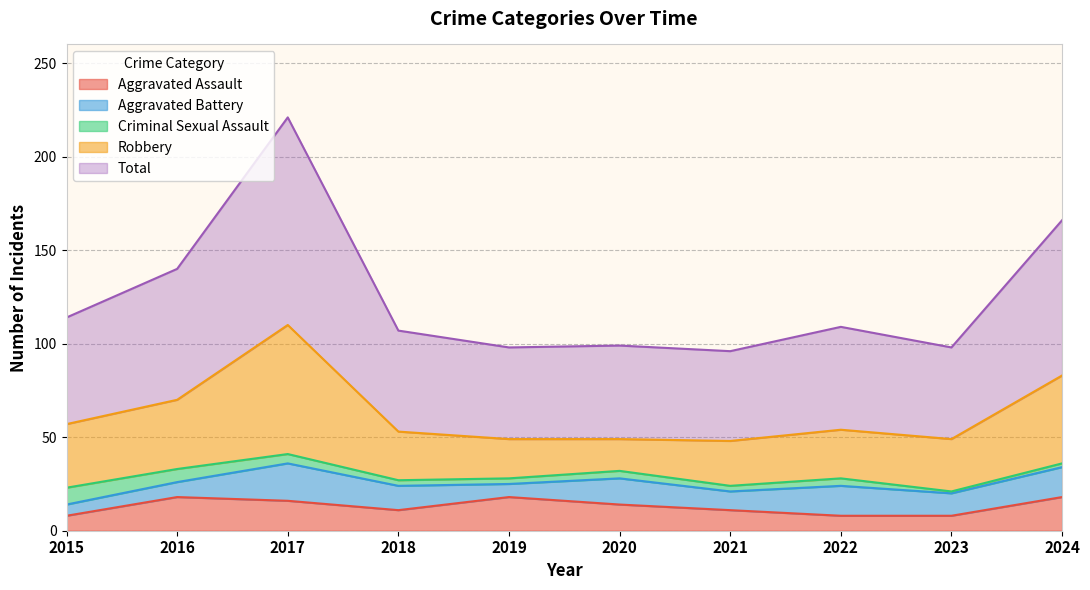

At 2016, list the series in order from smallest to largest.

Criminal Sexual Assault, Aggravated Battery, Aggravated Assault, Robbery, Total